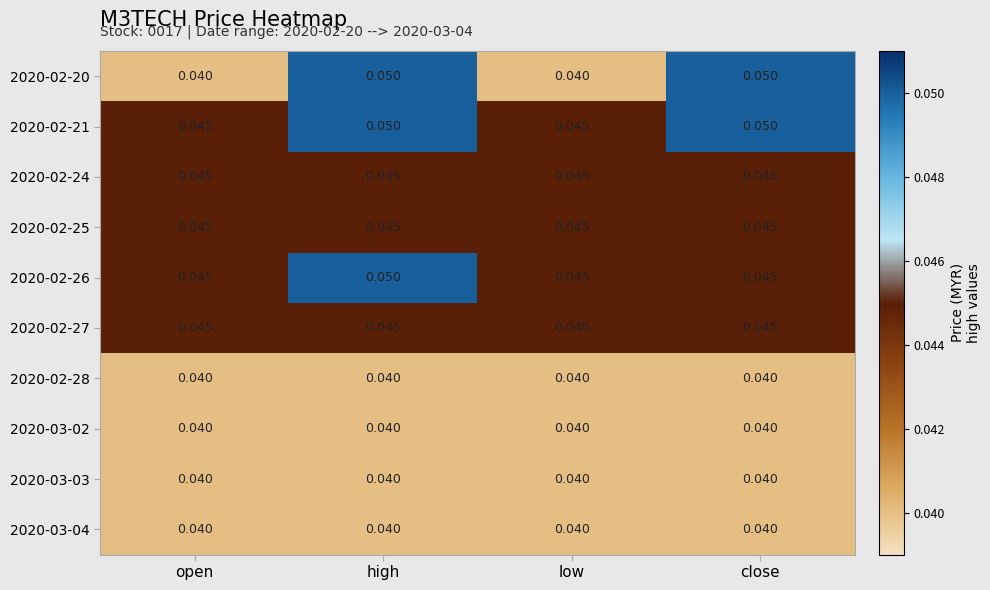

How many categories are shown in the chart?

4